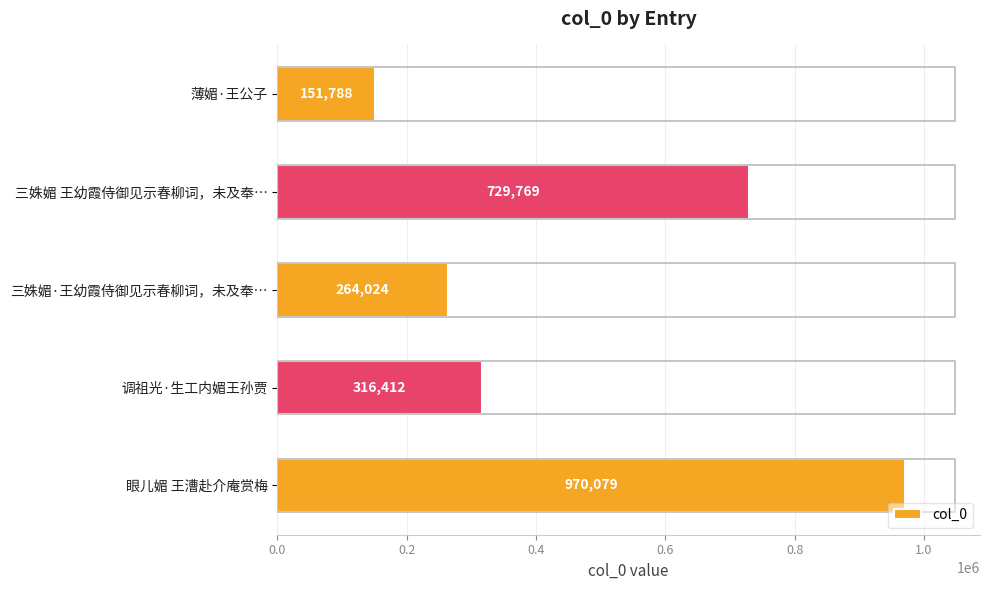

Are the bars grouped side by side (vs. stacked)?

No